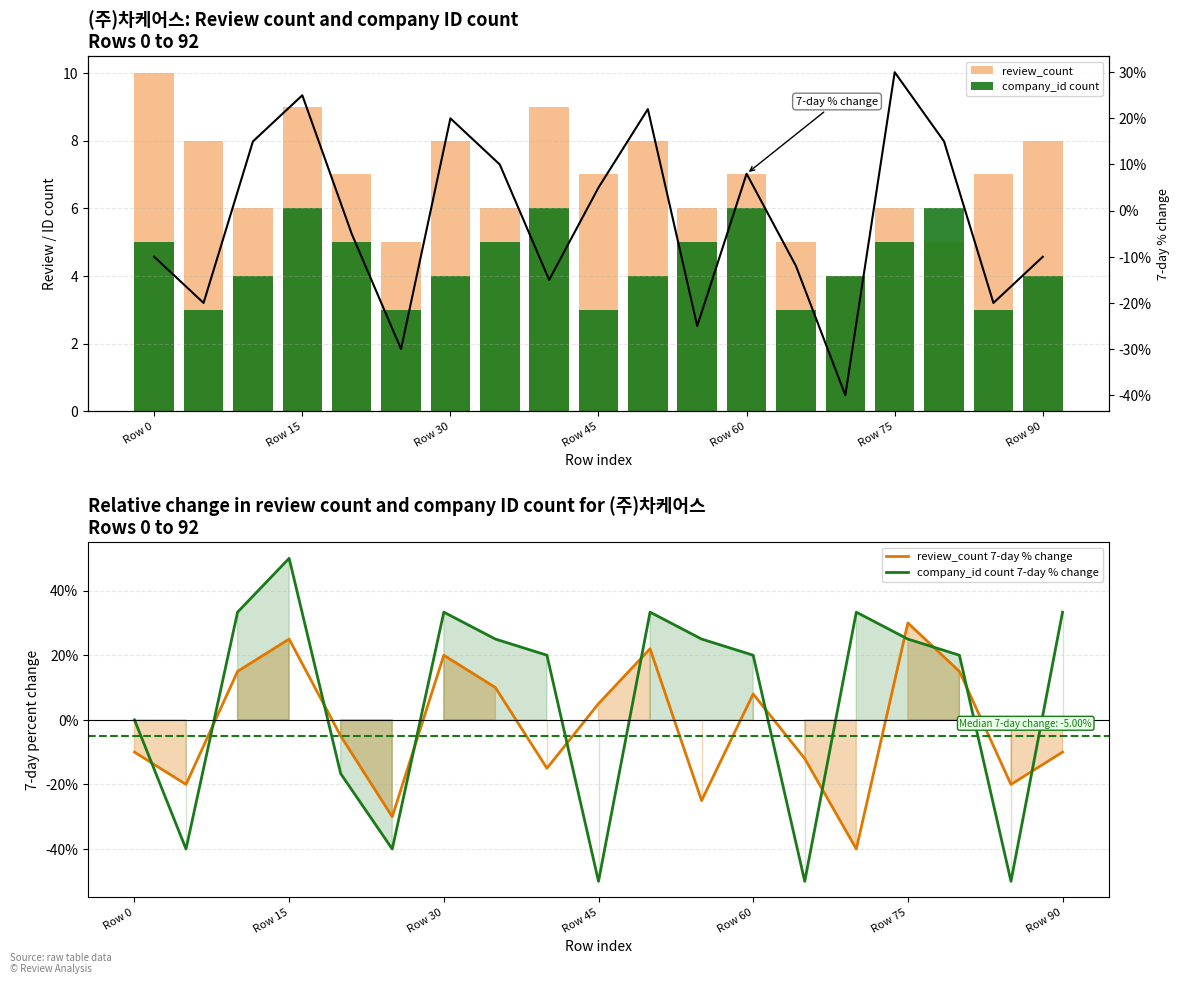

The value of review_count 7-day % change at Row 15 is 25.0. True or false?

True